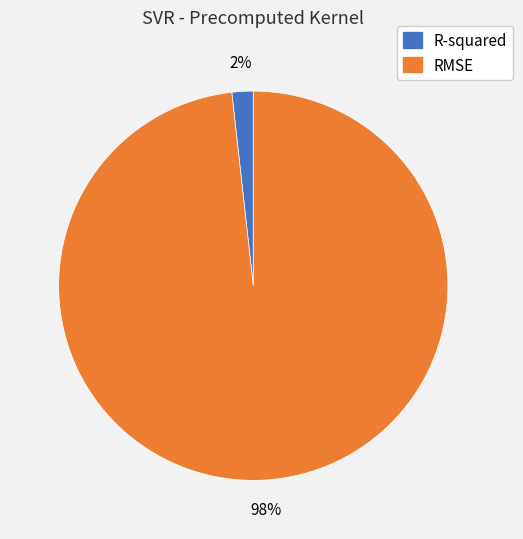

Which slice is the largest?

RMSE